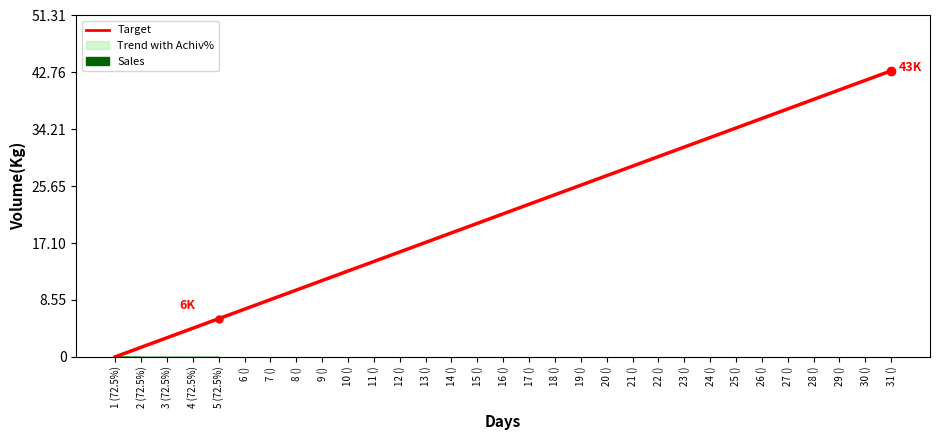

Reading left to right, transcribe all the data shown in this chart.

1 (72.5%)=0.0	2 (72.5%)=1.4	3 (72.5%)=2.9	4 (72.5%)=4.3	5 (72.5%)=5.7	6 ()=7.2	7 ()=8.6	8 ()=10.0	9 ()=11.5	10 ()=12.9	11 ()=14.3	12 ()=15.8	13 ()=17.2	14 ()=18.6	15 ()=20.1	16 ()=21.5	17 ()=22.9	18 ()=24.4	19 ()=25.8	20 ()=27.2	21 ()=28.7	22 ()=30.1	23 ()=31.5	24 ()=33.0	25 ()=34.4	26 ()=35.8	27 ()=37.3	28 ()=38.7	29 ()=40.1	30 ()=41.6	31 ()=43.0